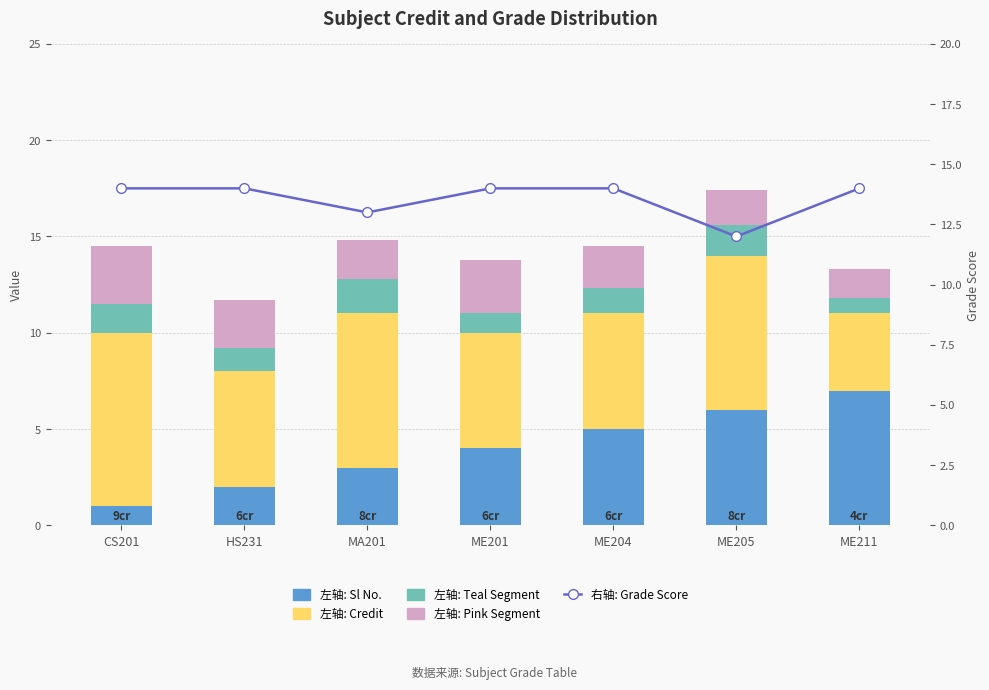

What is the value of the 左轴: Teal Segment bar at the 2nd from the left?

1.2